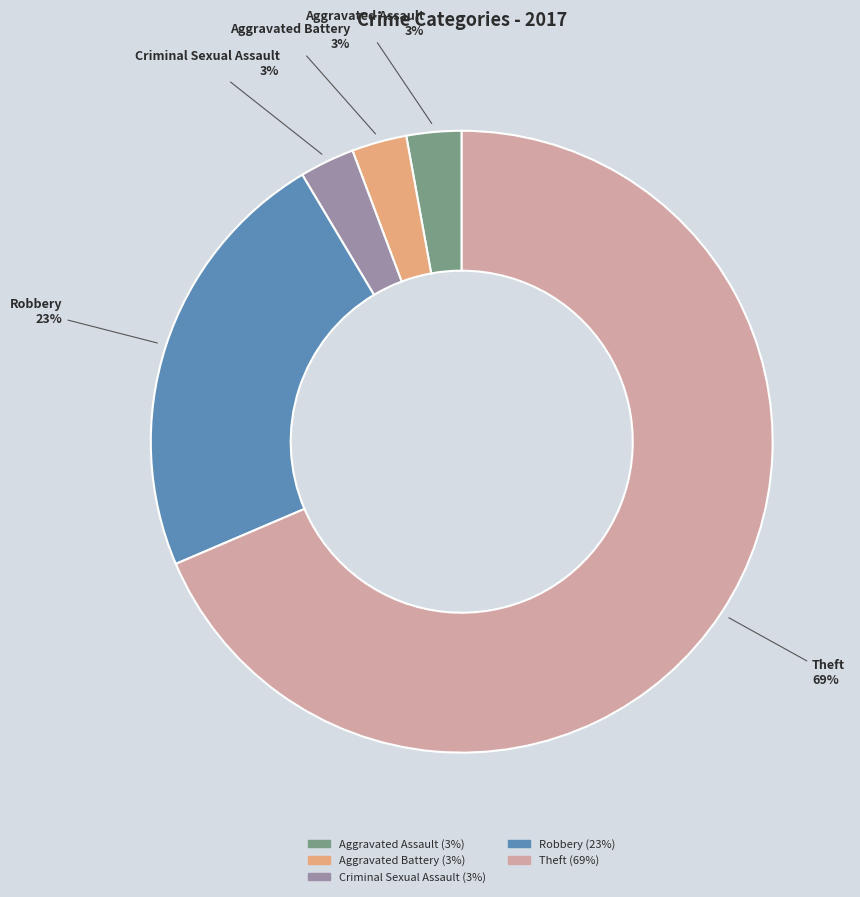

True or false: Robbery accounts for 37% of the total.

False